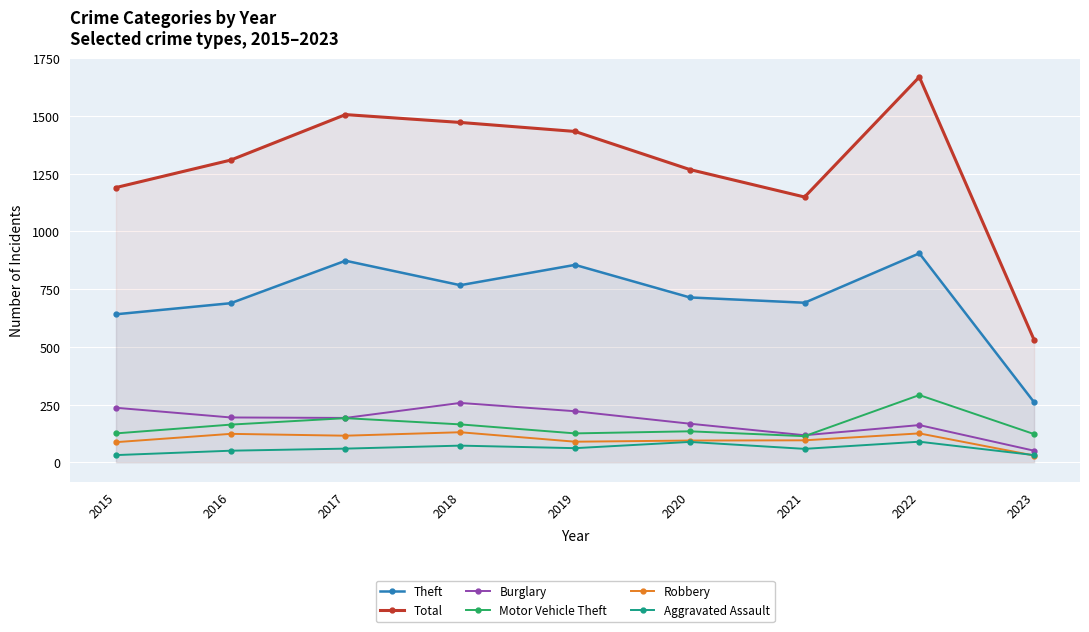

Is it true that Theft equals 905 at 2022?

True